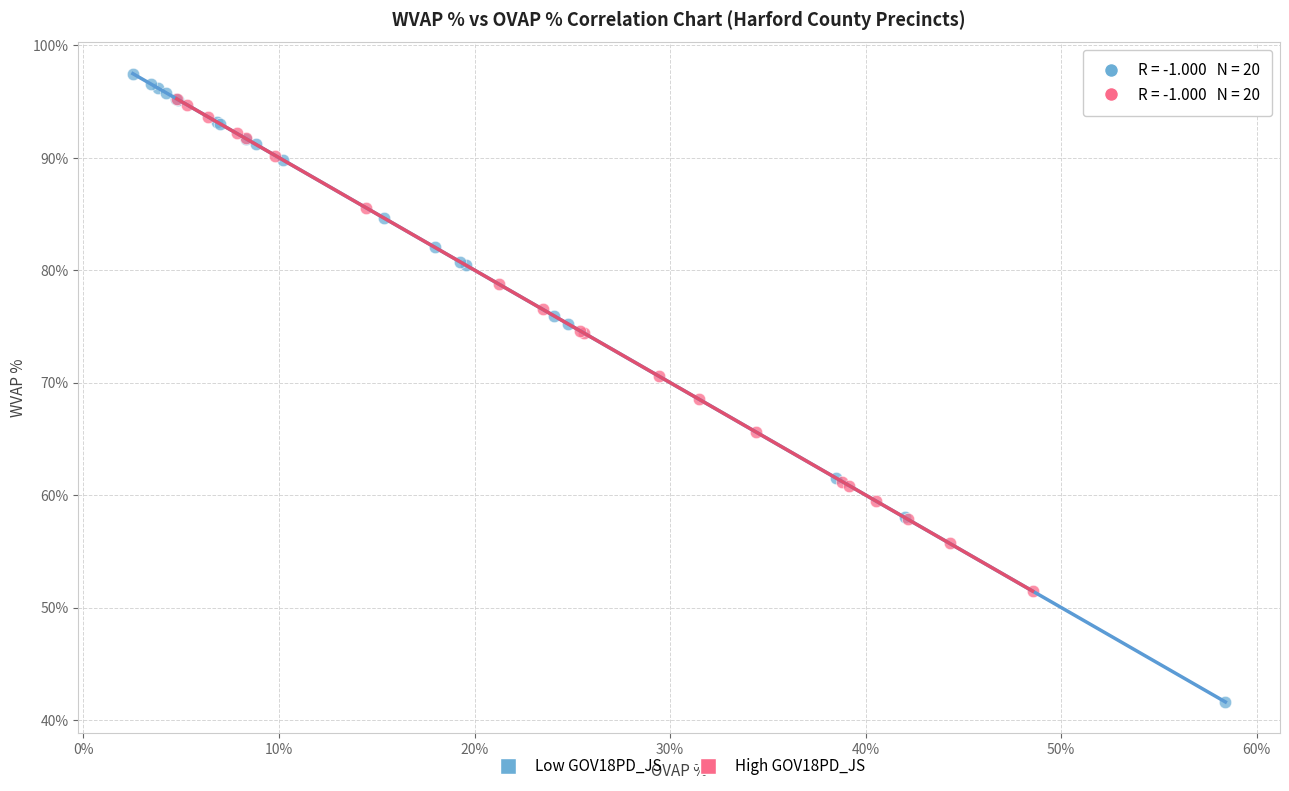

What are all the series names shown in the legend?

Low GOV18PD_JS, High GOV18PD_JS